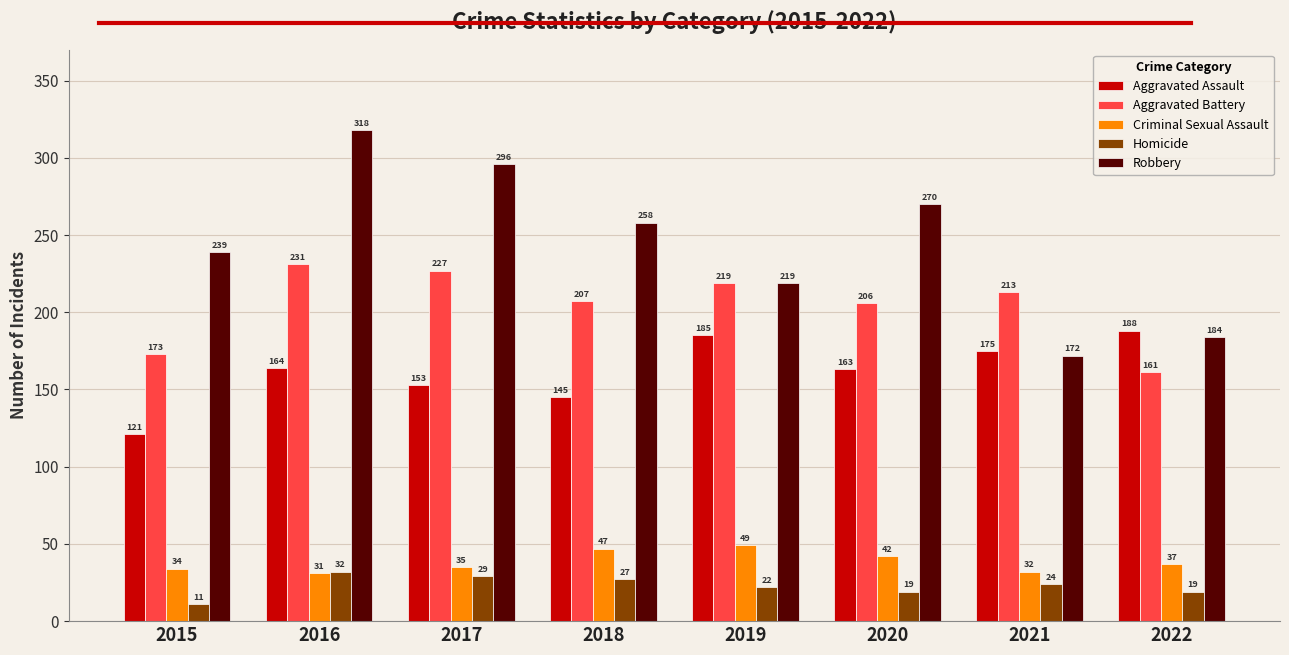

Is the value of Aggravated Battery at 2017 greater than the value of Aggravated Assault at 2019?

Yes